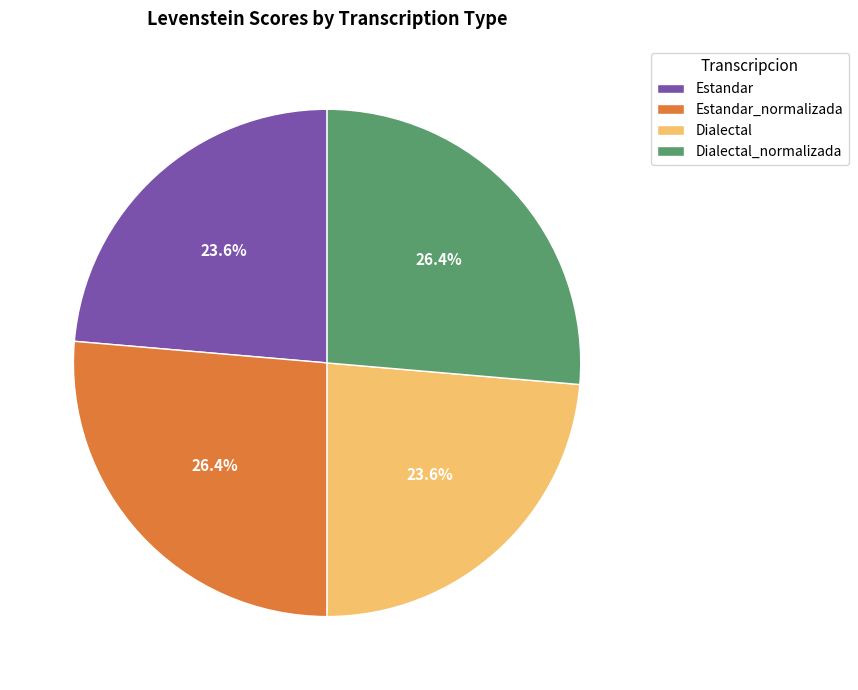

True or false: Estandar accounts for 24% of the total.

True